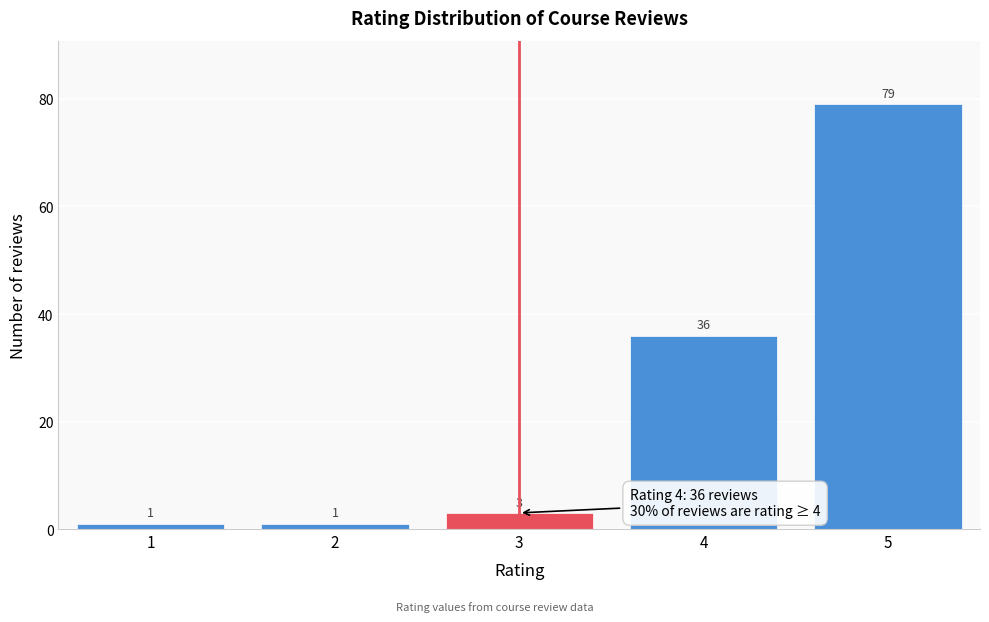

Reading left to right, what are all the values shown in this chart?

1	1	3	36	79